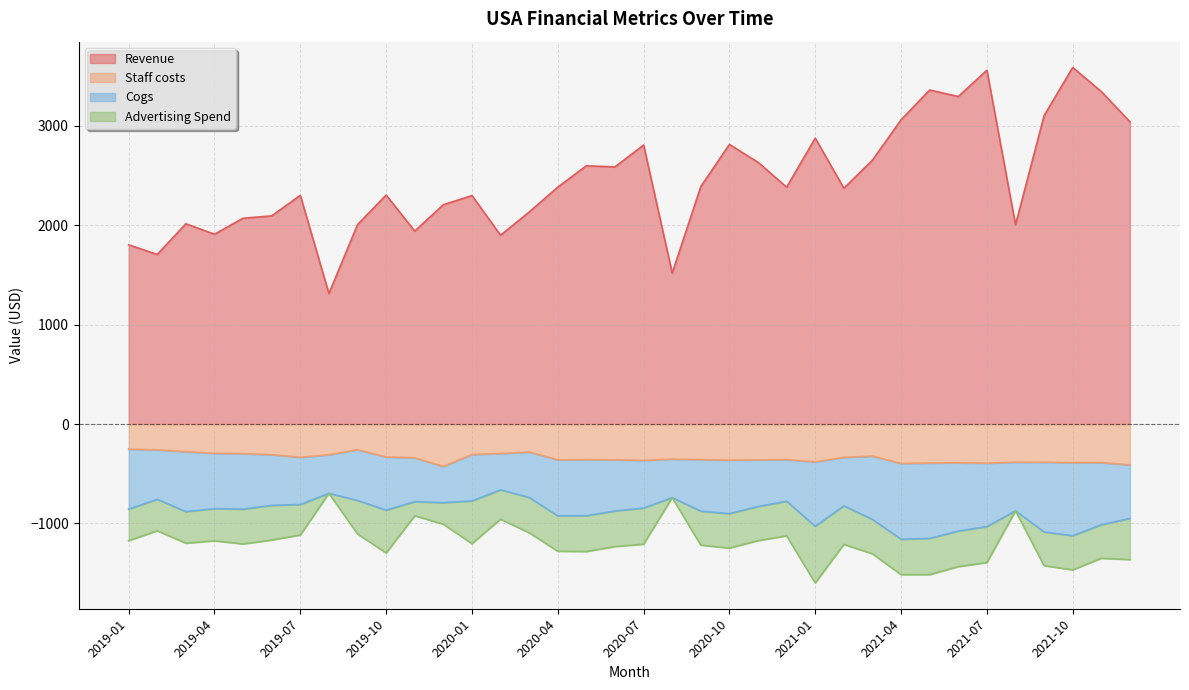

What is the highest value of the Staff costs series?

-252.9